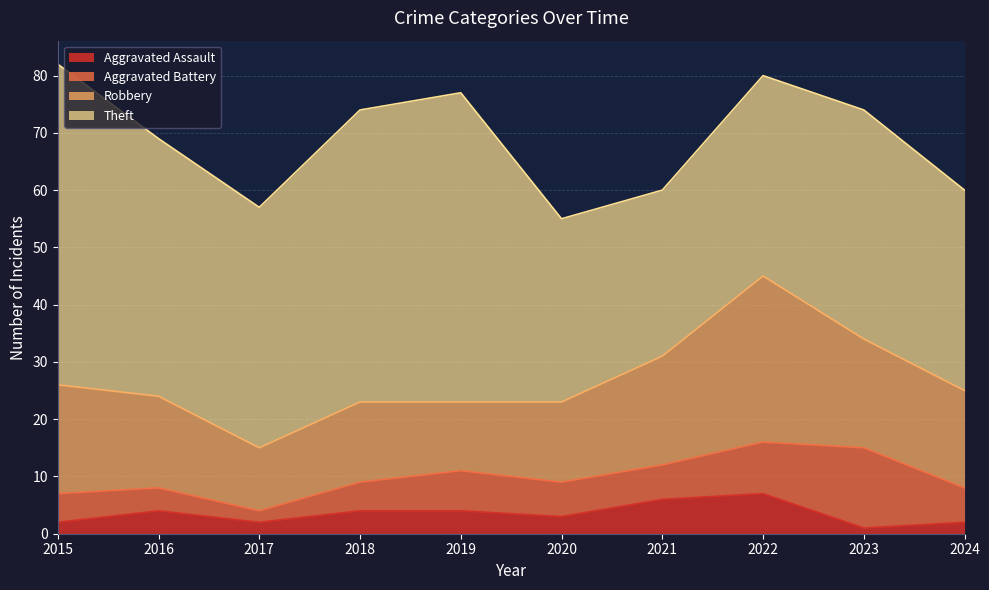

Rank the series by their maximum value, from lowest to highest.

Aggravated Assault, Aggravated Battery, Robbery, Theft